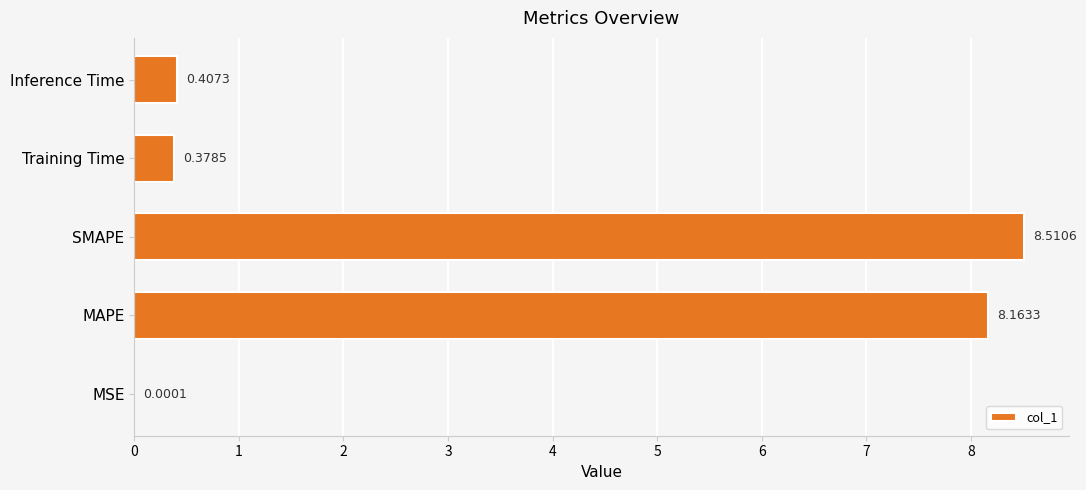

What is the sum of all values?

17.5